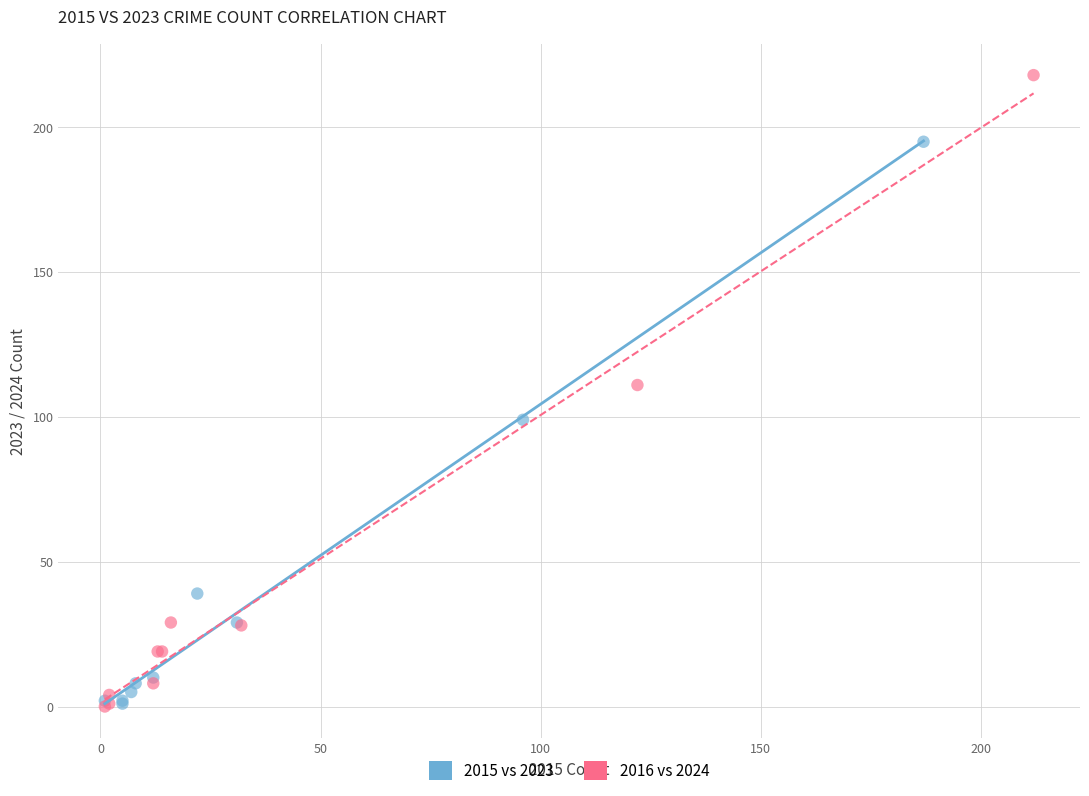

Which series contains the highest Y value?

2016 vs 2024